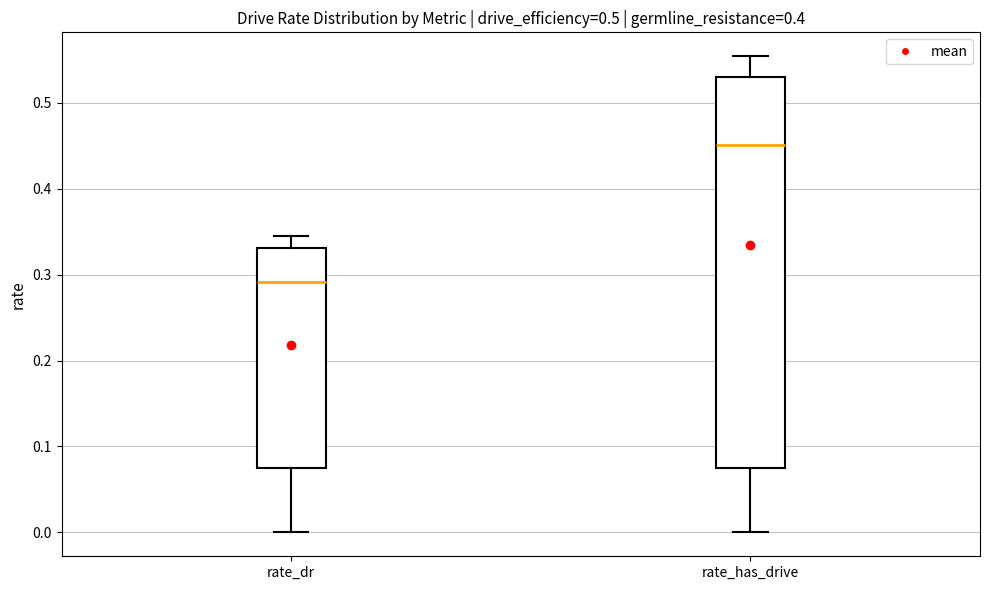

Which box has the lowest median line?

rate_dr